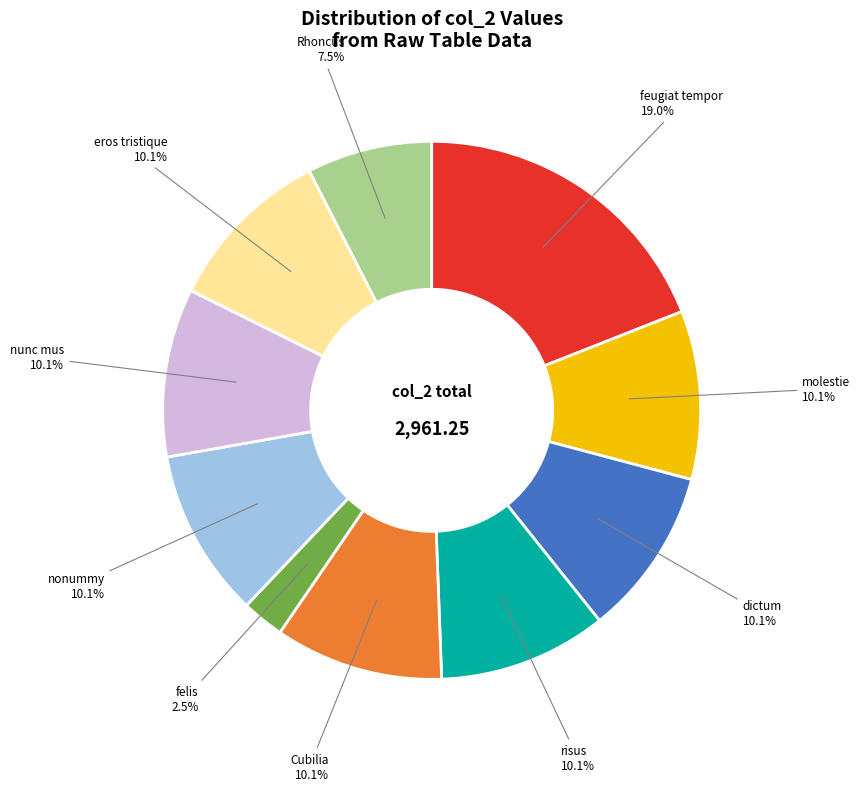

Count the number of slices in the pie.

10